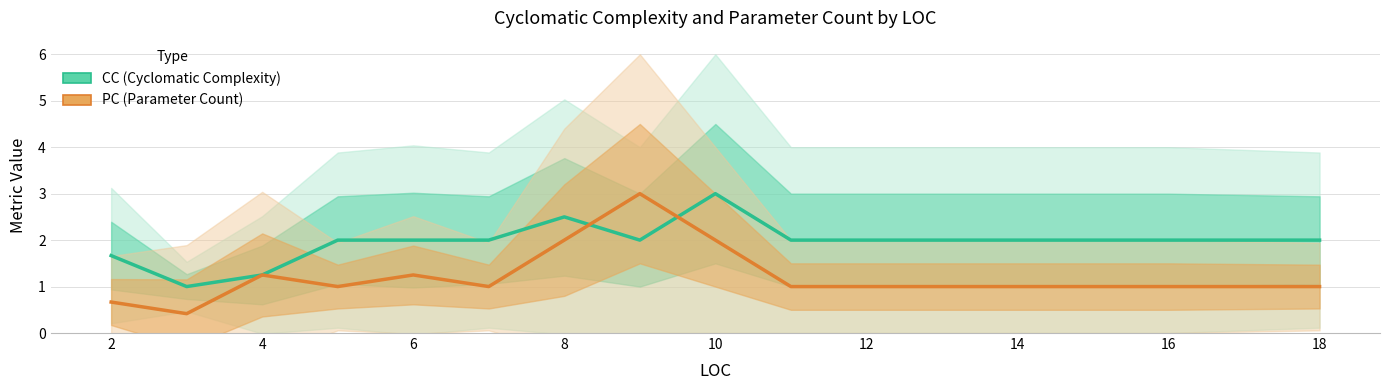

In CC, how many points are lower than both neighbors (excluding endpoints)?

2